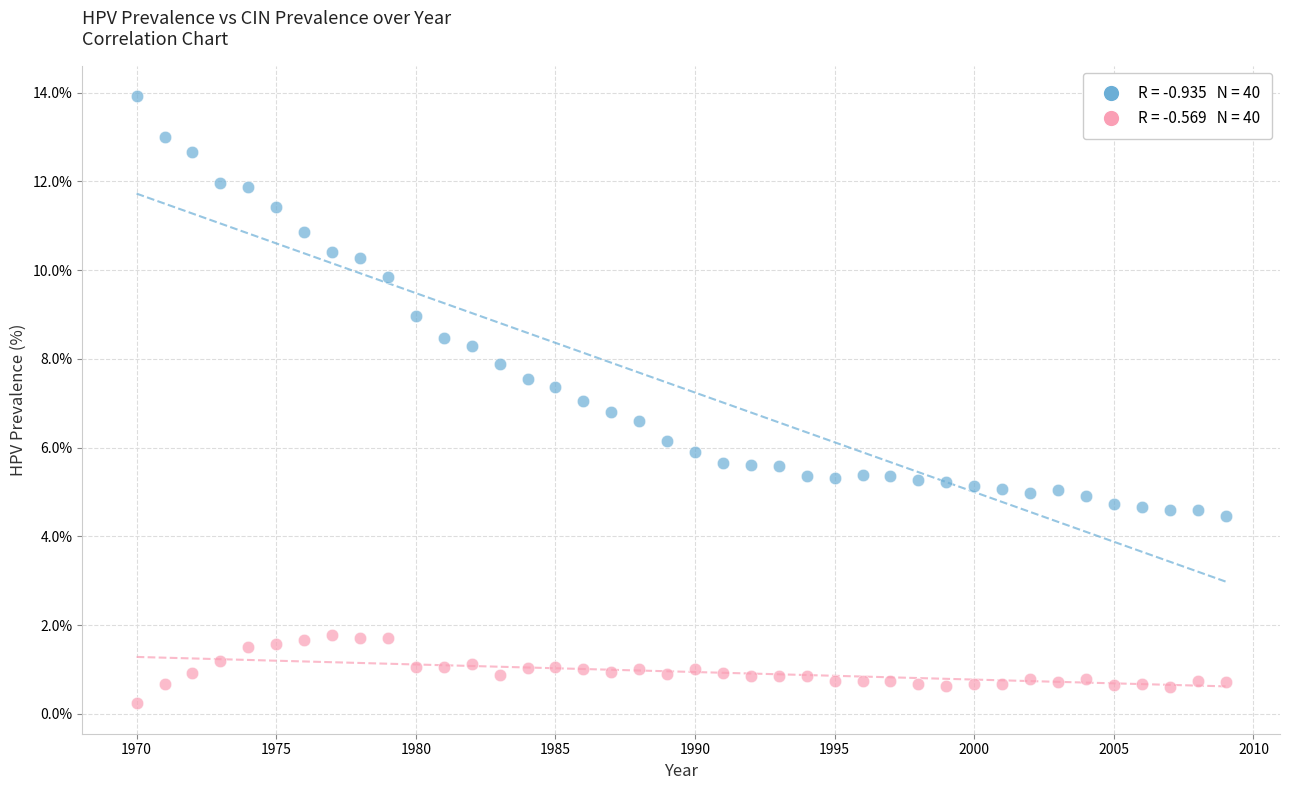

Across all data points, what is the range of Y values (max minus min)?

13.7